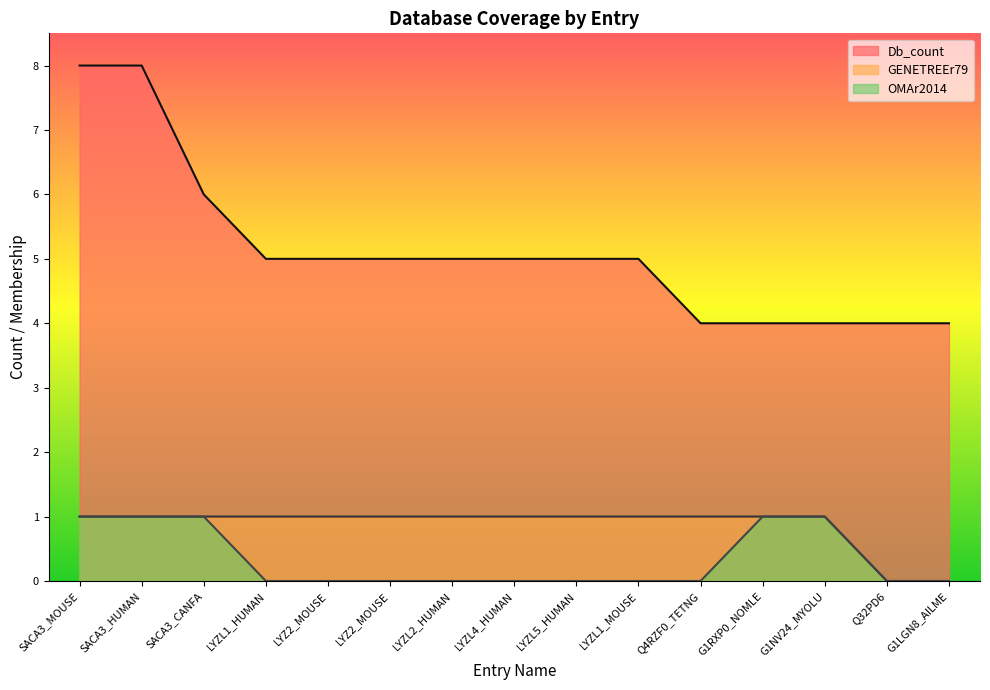

What is the label of the 7th point from the right?

LYZL5_HUMAN